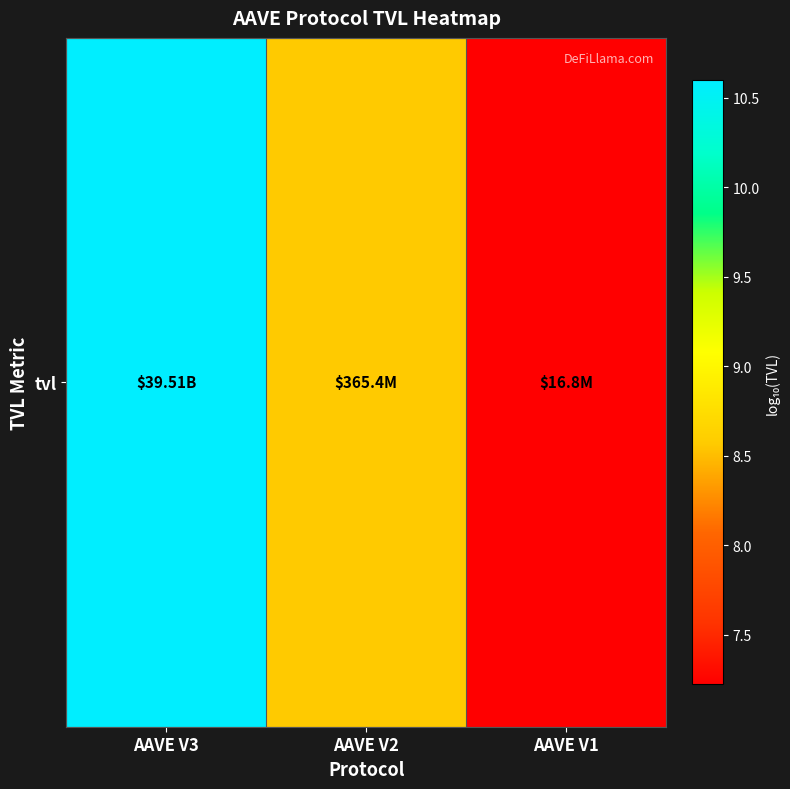

What is the sum of all values?

26.4